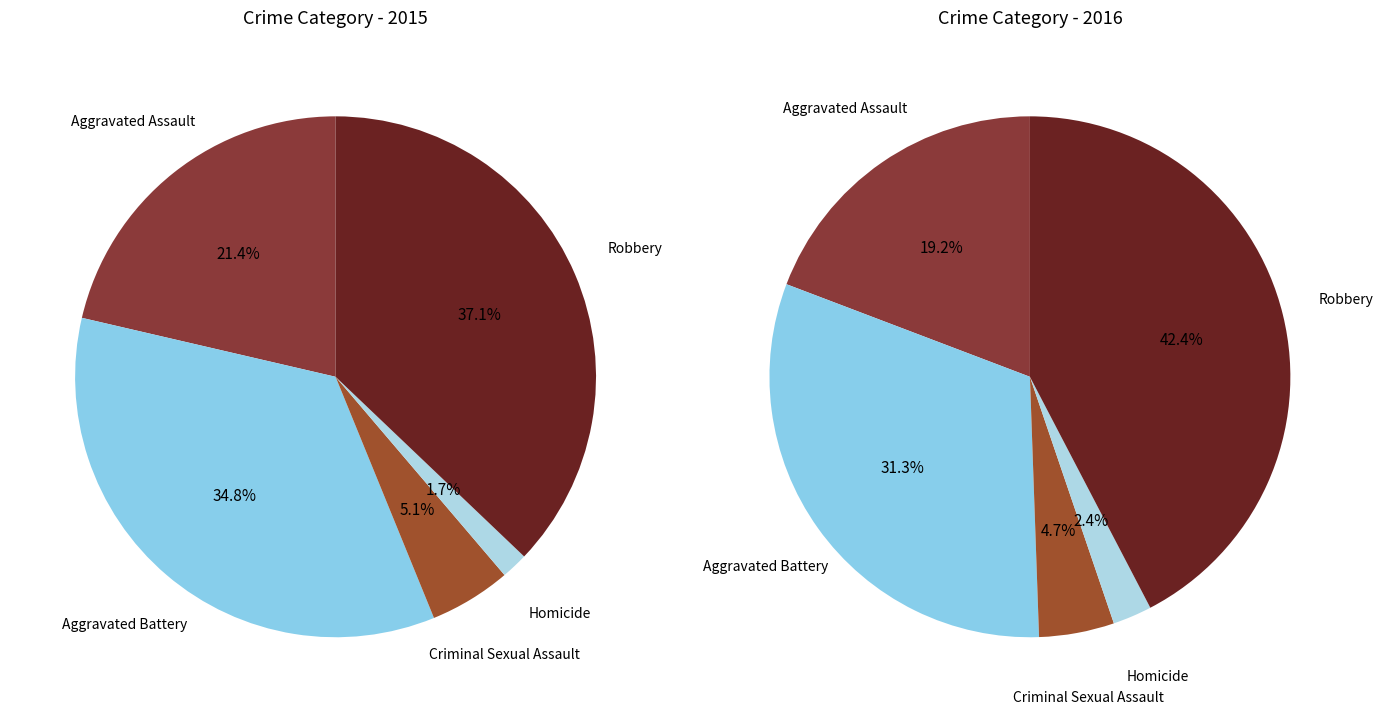

Approximately how many times larger is the value at Robbery compared to Aggravated Battery?

1.1